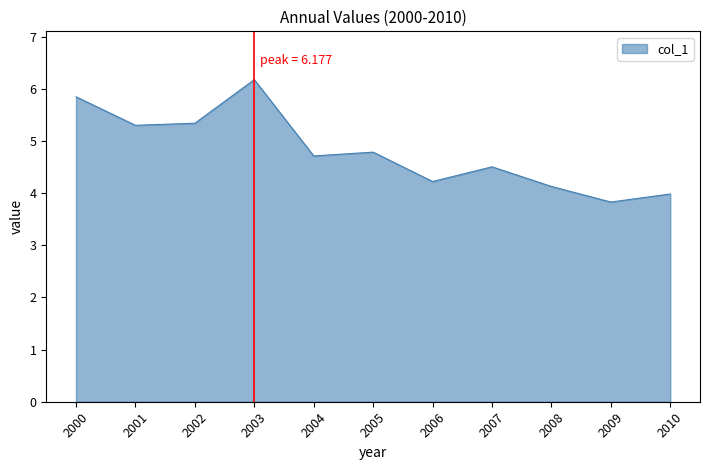

What is the difference between the values at 2003 and 2000?

0.3